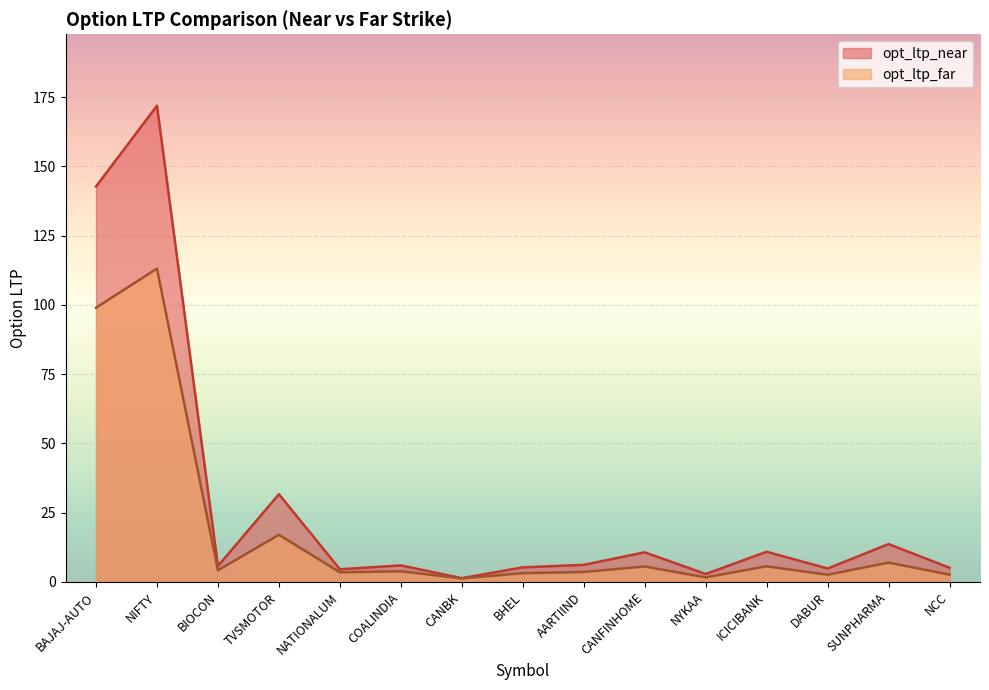

What is the value of the opt_ltp_far point at the 15th from the left?

2.6